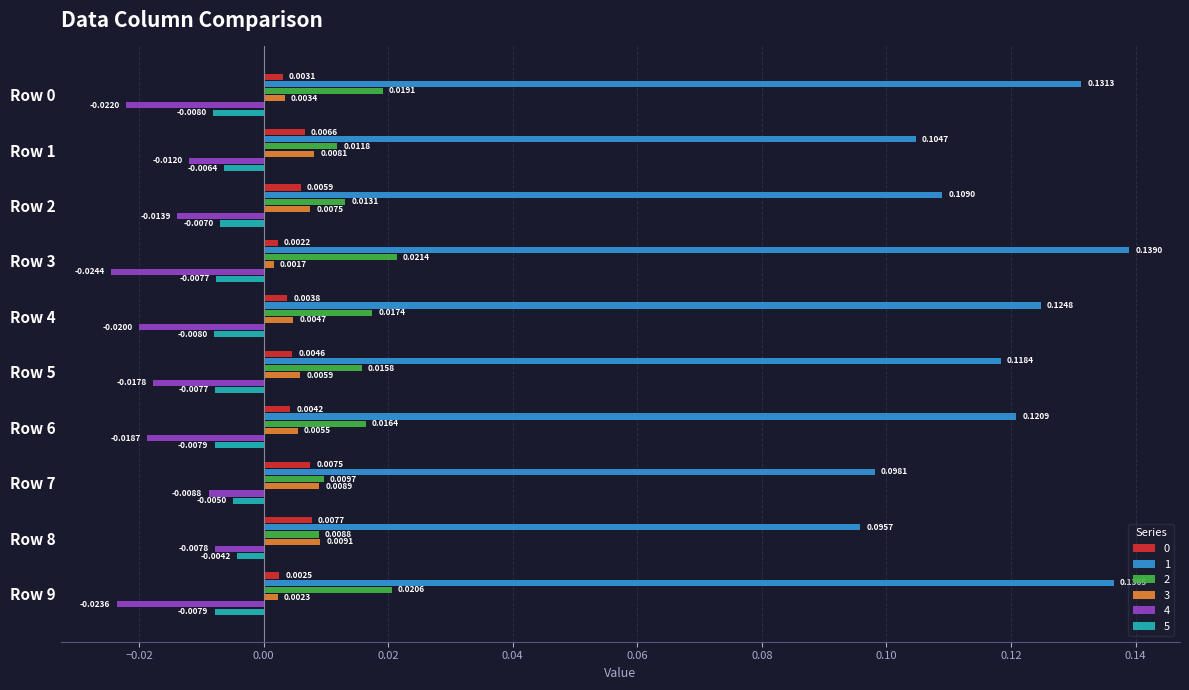

At how many categories does at least one series exceed 0?

10